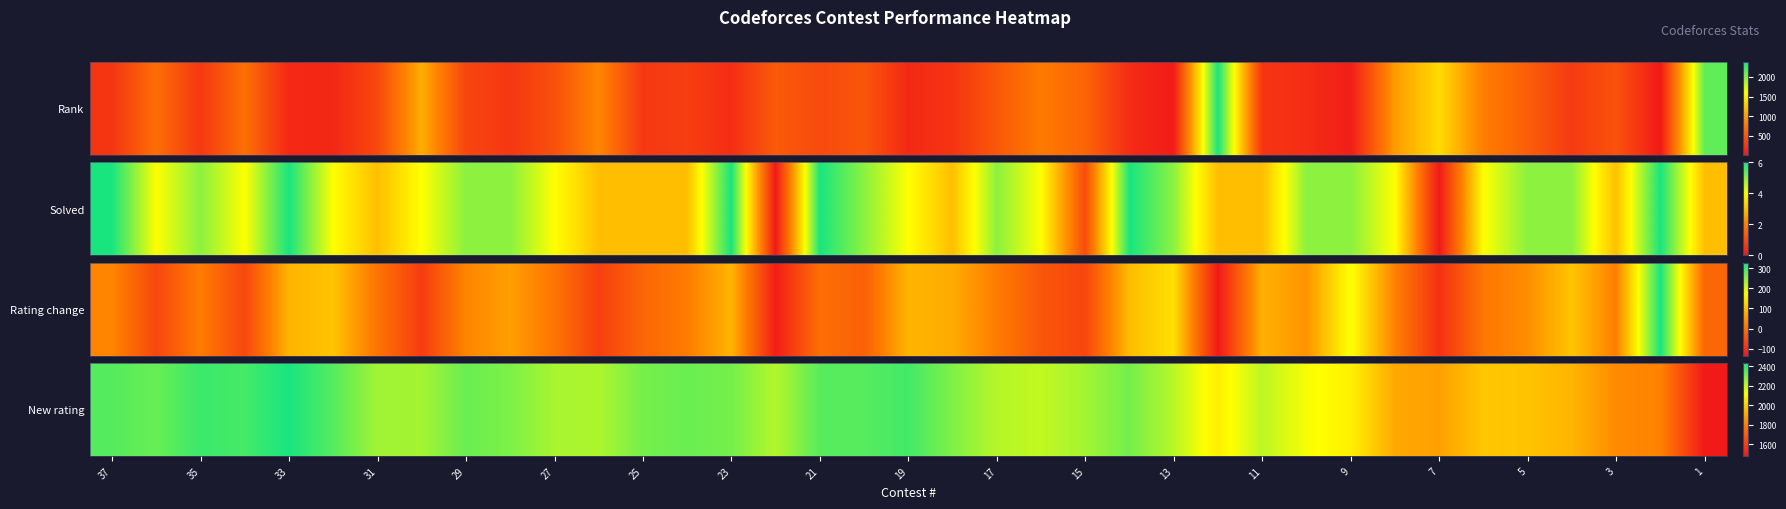

At which category does the chart reach its peak across all series?

33